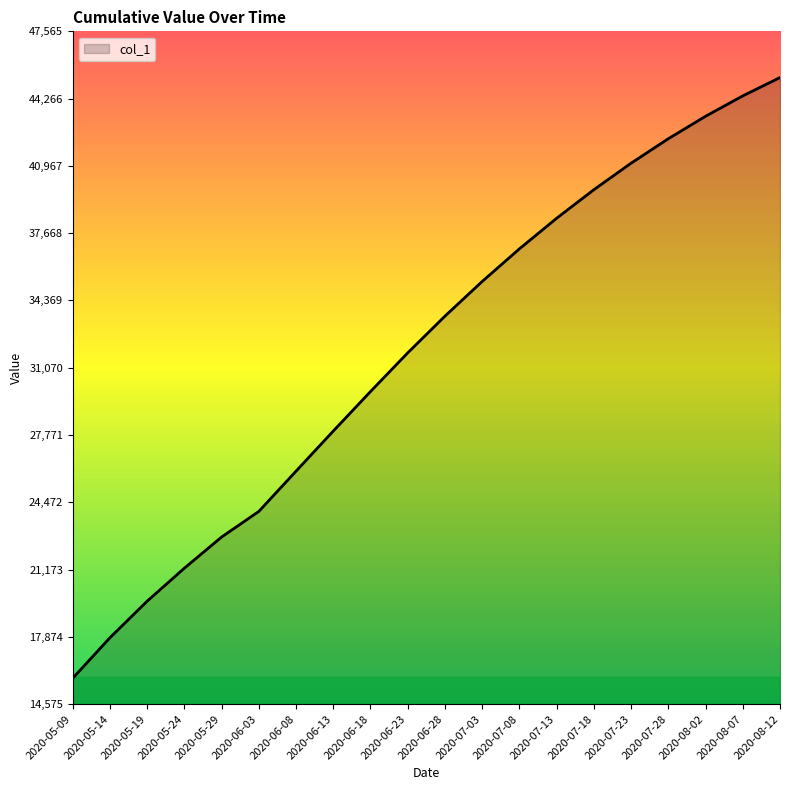

Approximately how many times larger is the value at 2020-05-14 compared to 2020-07-03?

0.5